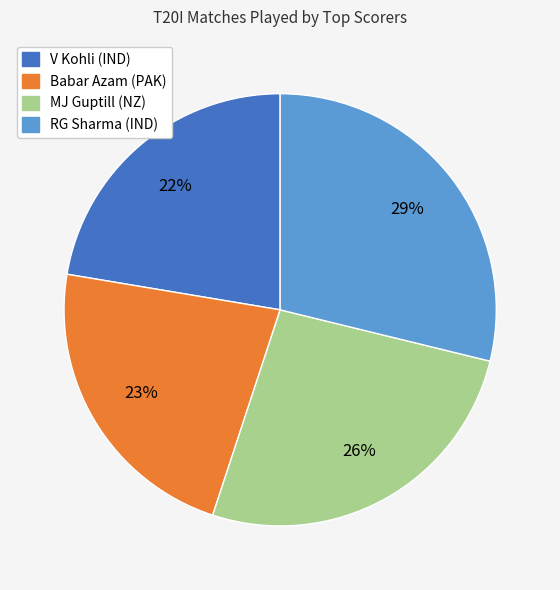

What percentage is the V Kohli (IND) slice, to the nearest percent?

22%